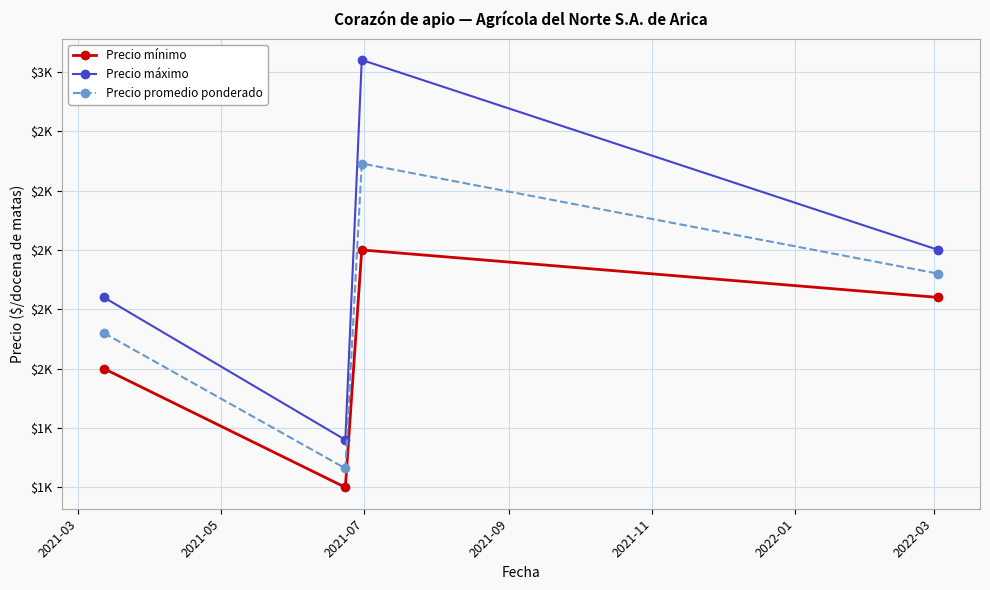

Does the chart have visible grid lines?

Yes